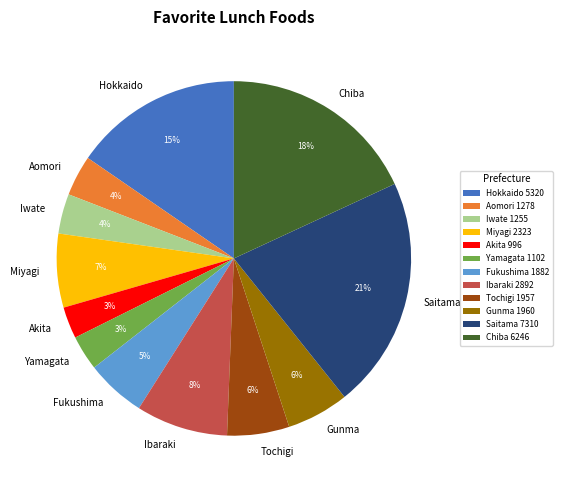

Is there a majority slice in this chart?

No